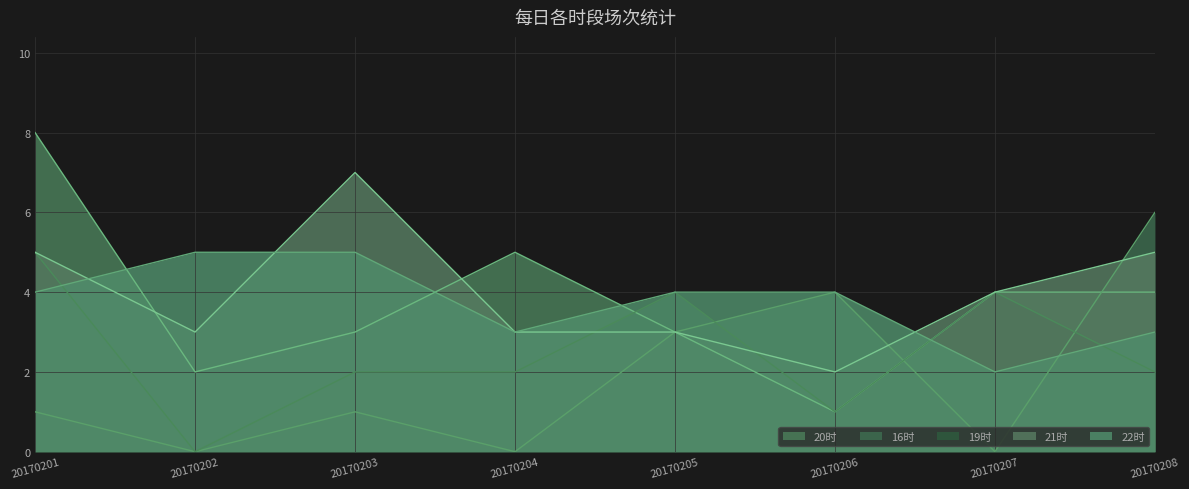

Rank the series by their maximum value, from highest to lowest.

20时, 21时, 16时, 19时, 22时